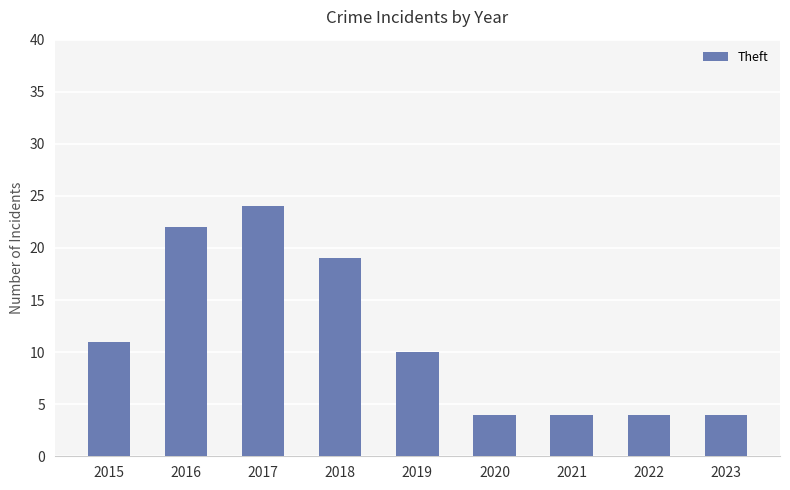

What is the average value?

11